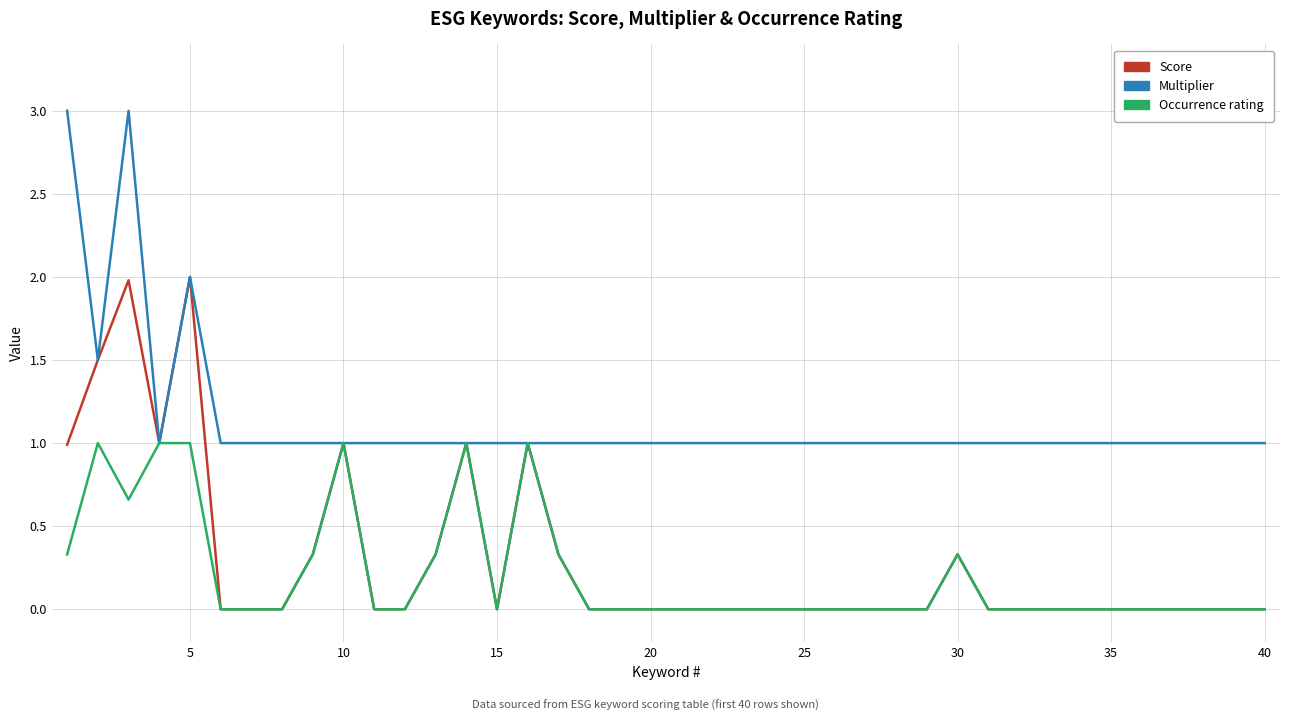

List the series in order of their peak value, lowest first.

Occurrence rating, Score, Multiplier